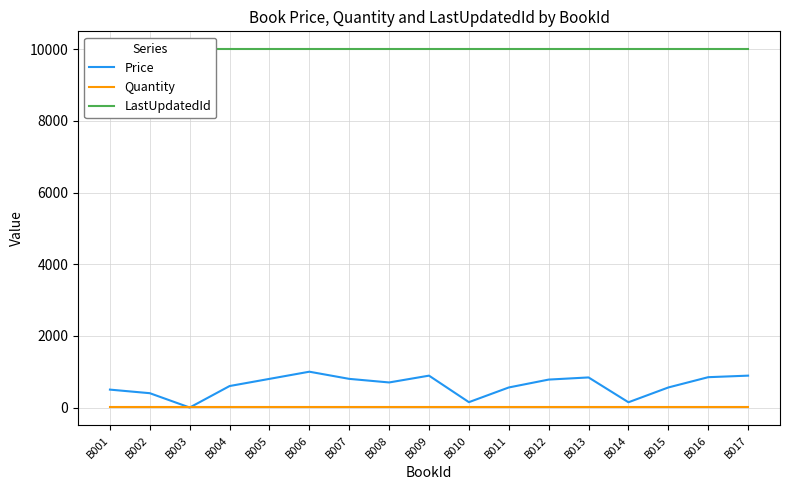

What is the sum of all Price values?

10464